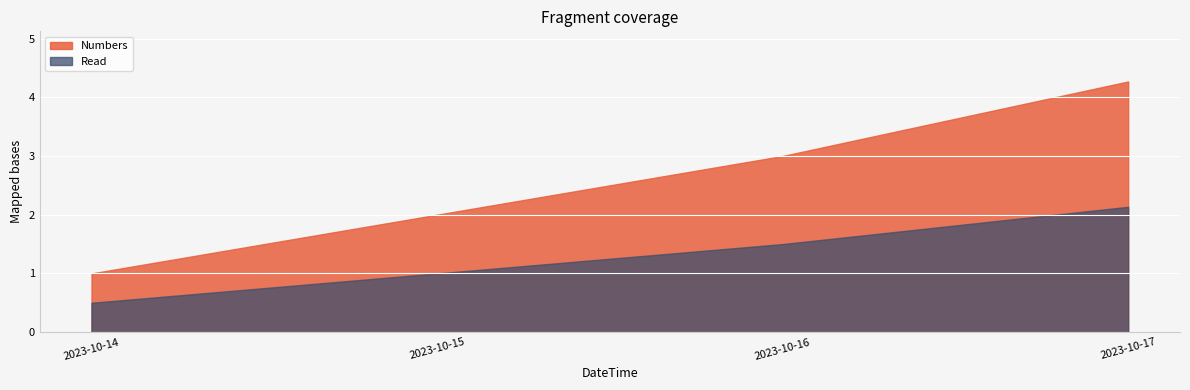

True or false: the data has more than 0 interior local peaks.

False